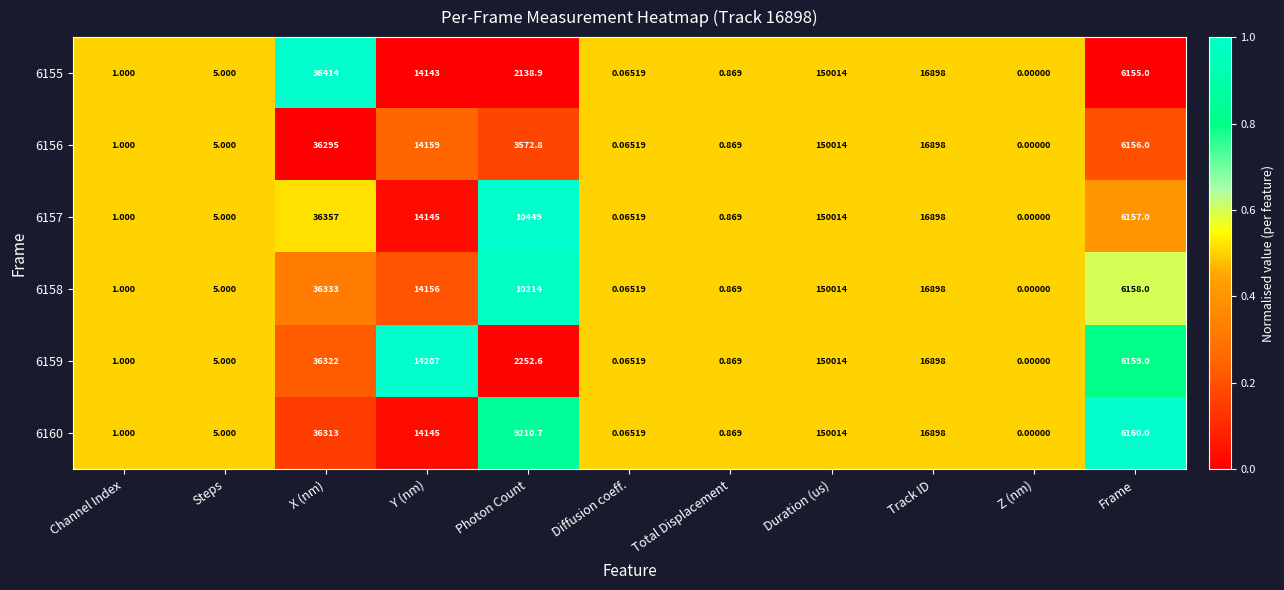

Which series has the largest total across all categories?

6157